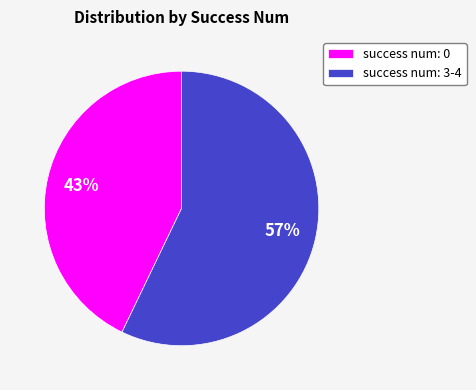

Which has a higher value, success num: 0 or success num: 3-4?

success num: 3-4